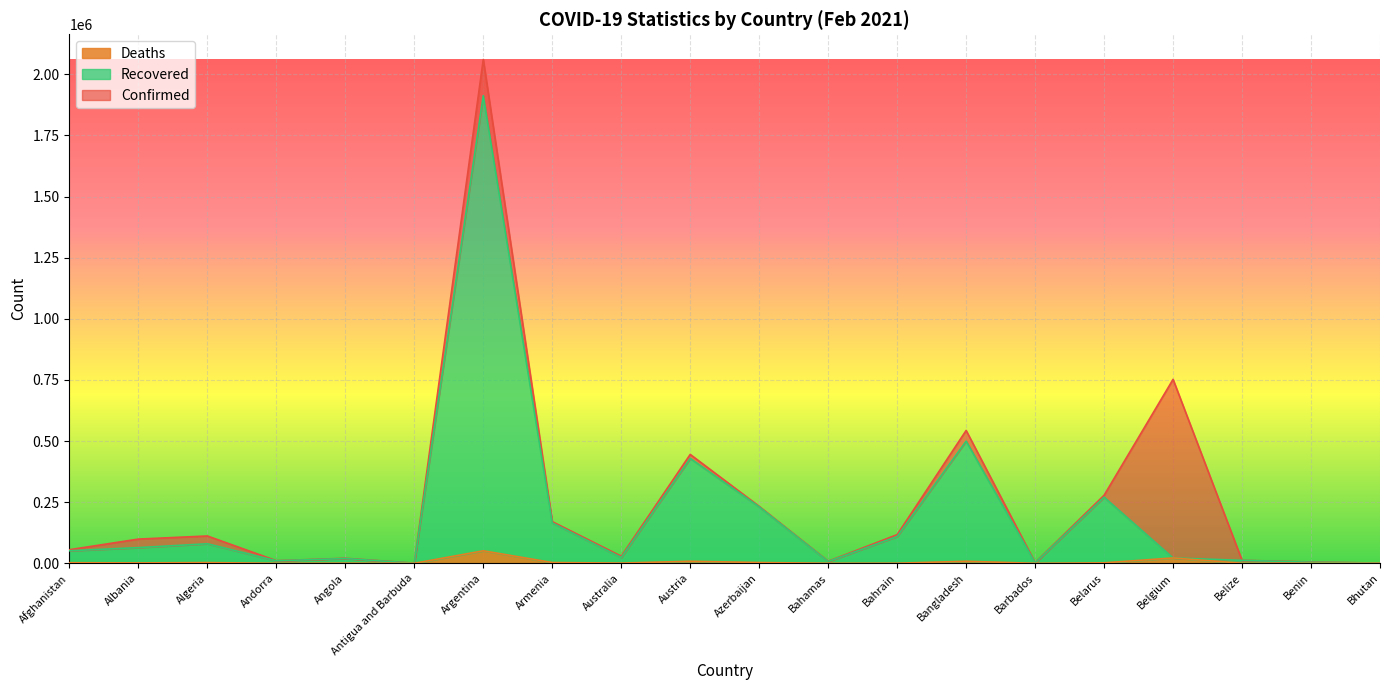

List the series in order of their peak value, lowest first.

Deaths, Recovered, Confirmed